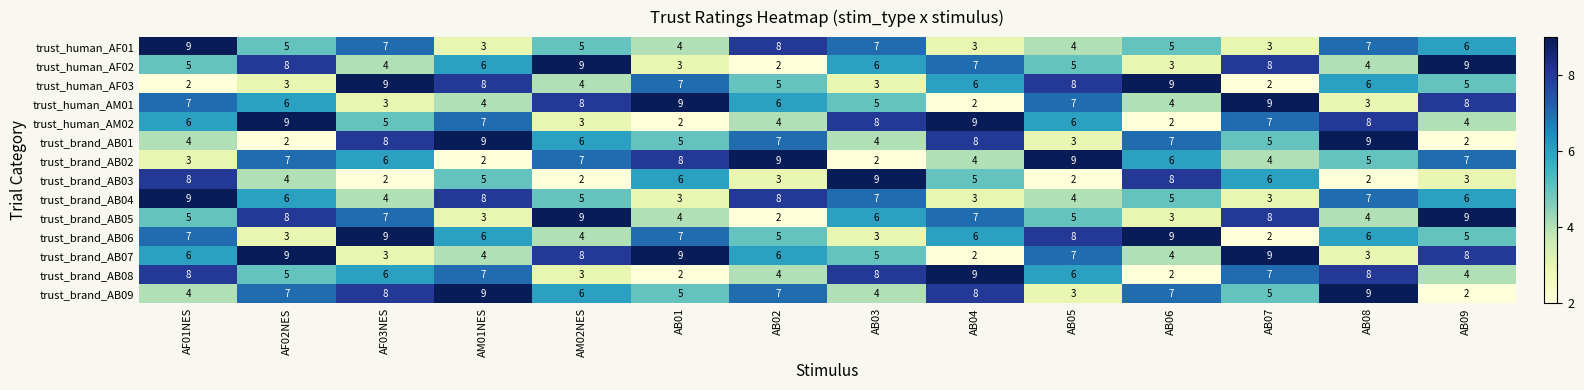

How many distinct data groups are displayed?

14